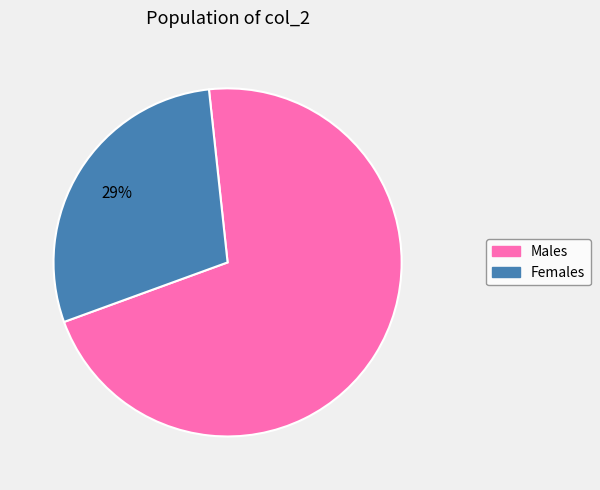

What percentage is the Males slice, to the nearest percent?

71%